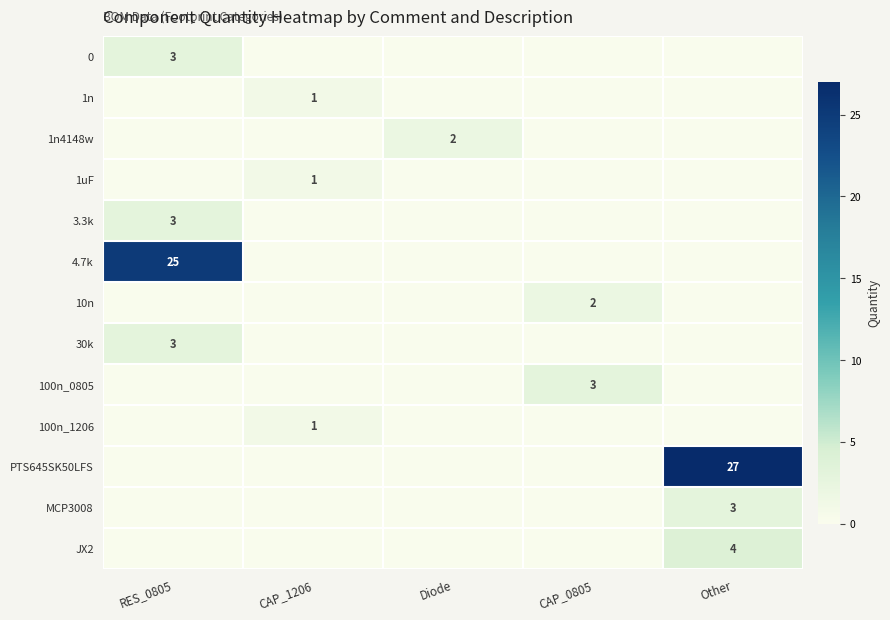

The MCP3008 series shows 3 at Other. True or false?

True